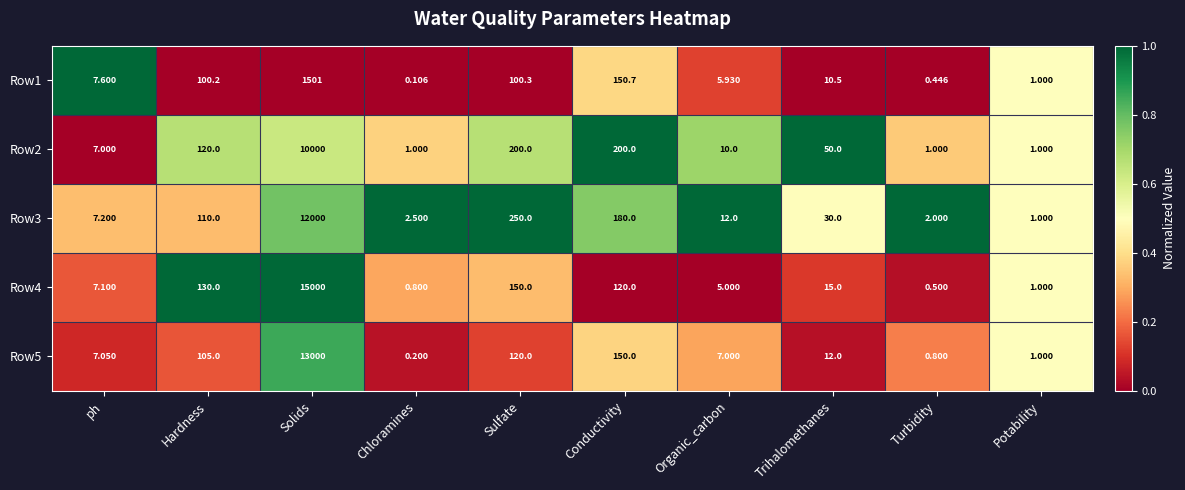

Rank the categories by Row5 value from lowest to highest.

Chloramines, Turbidity, Potability, Organic_carbon, ph, Trihalomethanes, Hardness, Sulfate, Conductivity, Solids